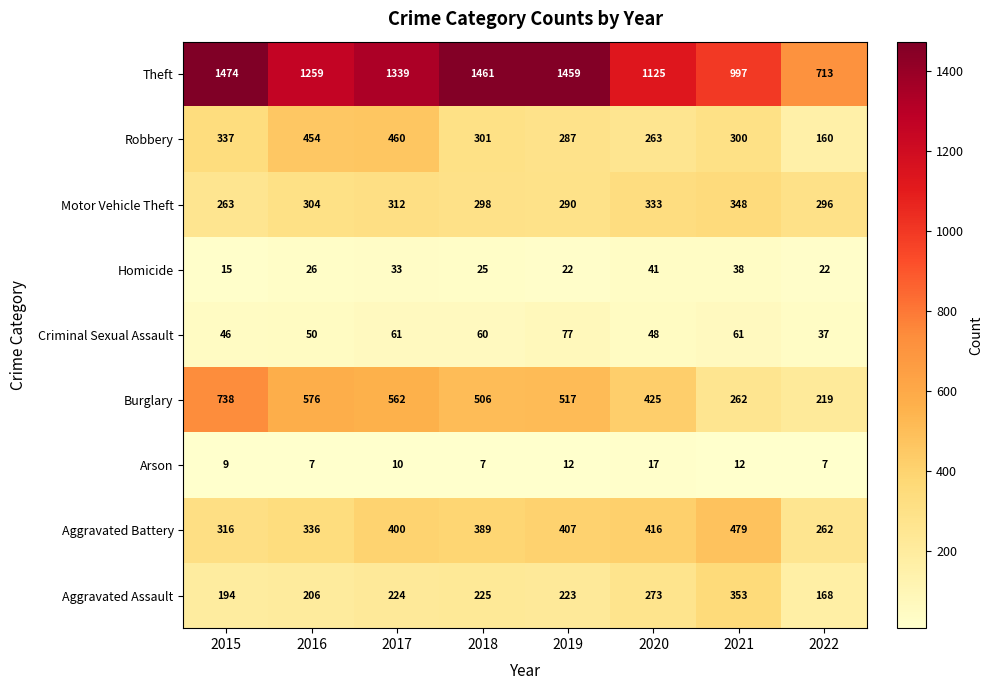

Rank the series at 2022 from lowest to highest value.

Arson, Homicide, Criminal Sexual Assault, Robbery, Aggravated Assault, Burglary, Aggravated Battery, Motor Vehicle Theft, Theft